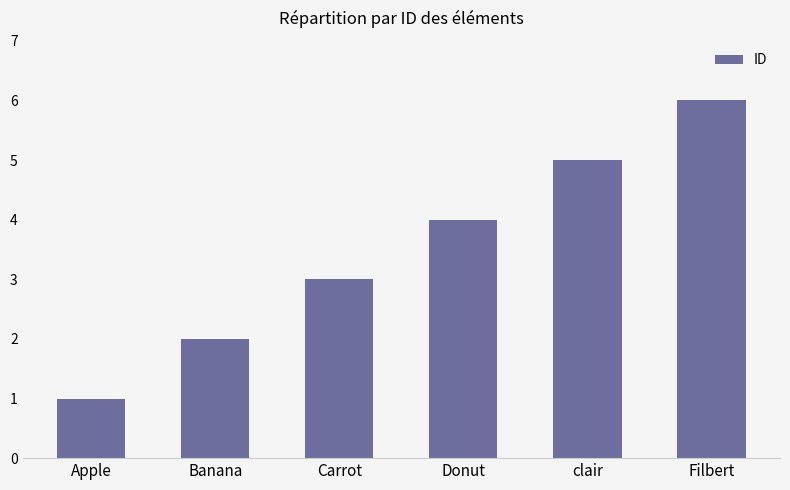

Rank the categories by value from highest to lowest.

Filbert, clair, Donut, Carrot, Banana, Apple